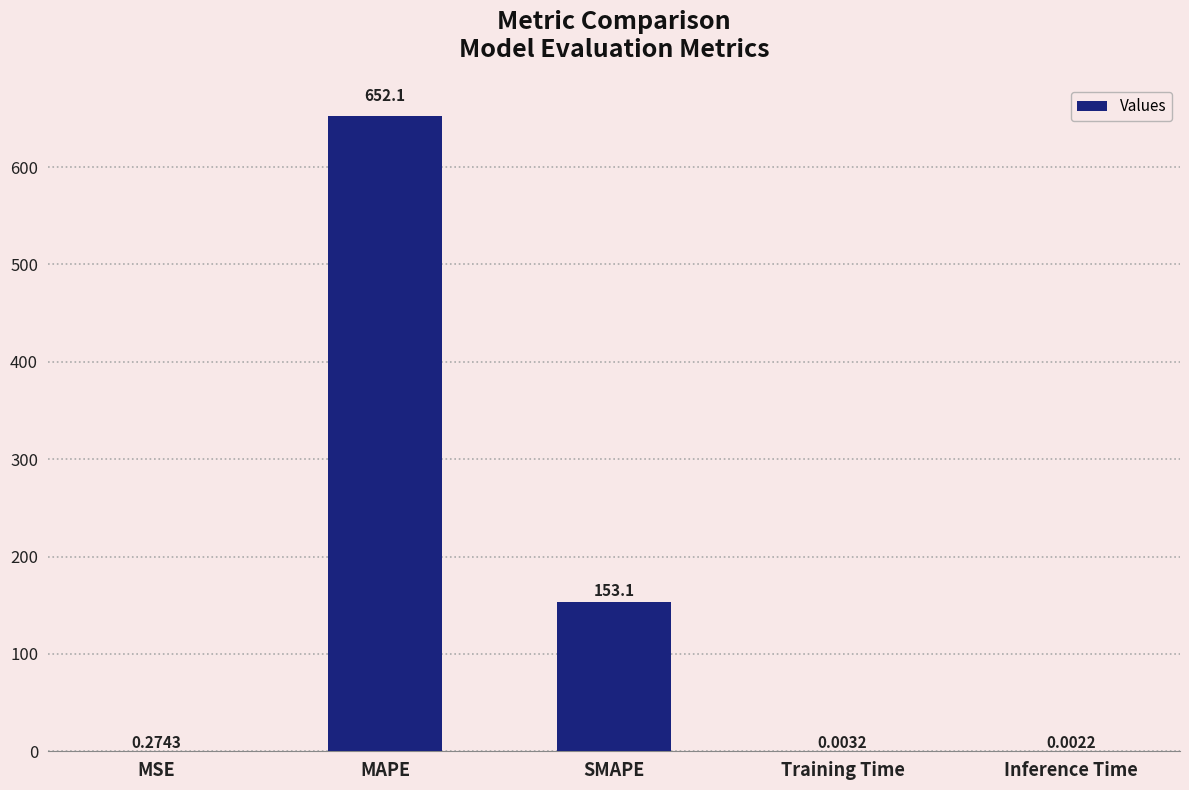

What is the change in value from MSE to SMAPE?

+152.8